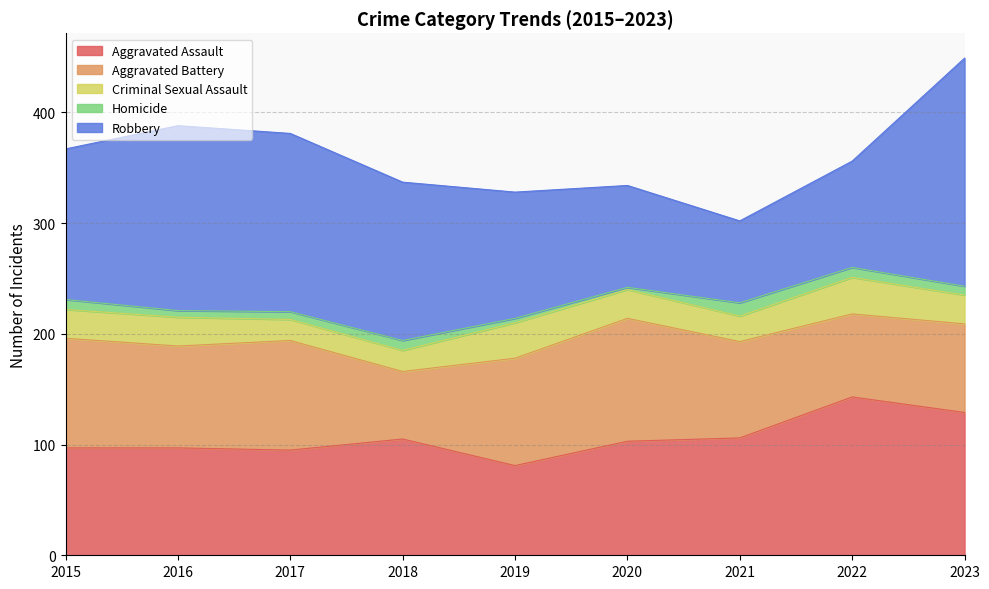

True or false: Aggravated Assault has a value of 41 at 2021.

False